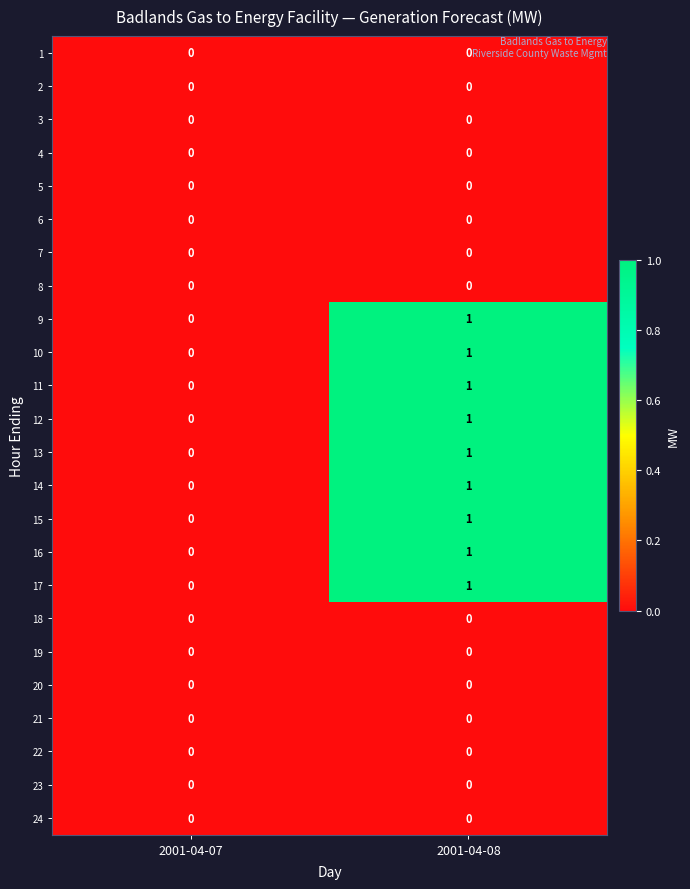

The value of 2 at 2001-04-08 is 0. True or false?

True